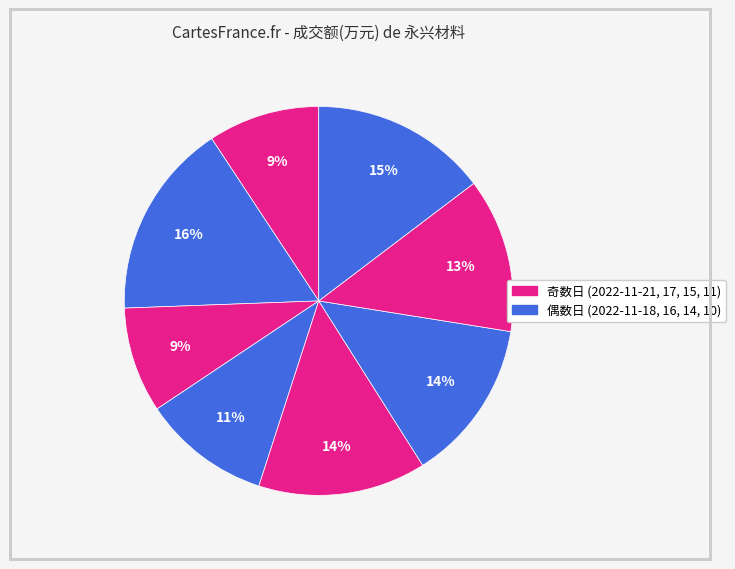

How many slices are in this pie chart?

8